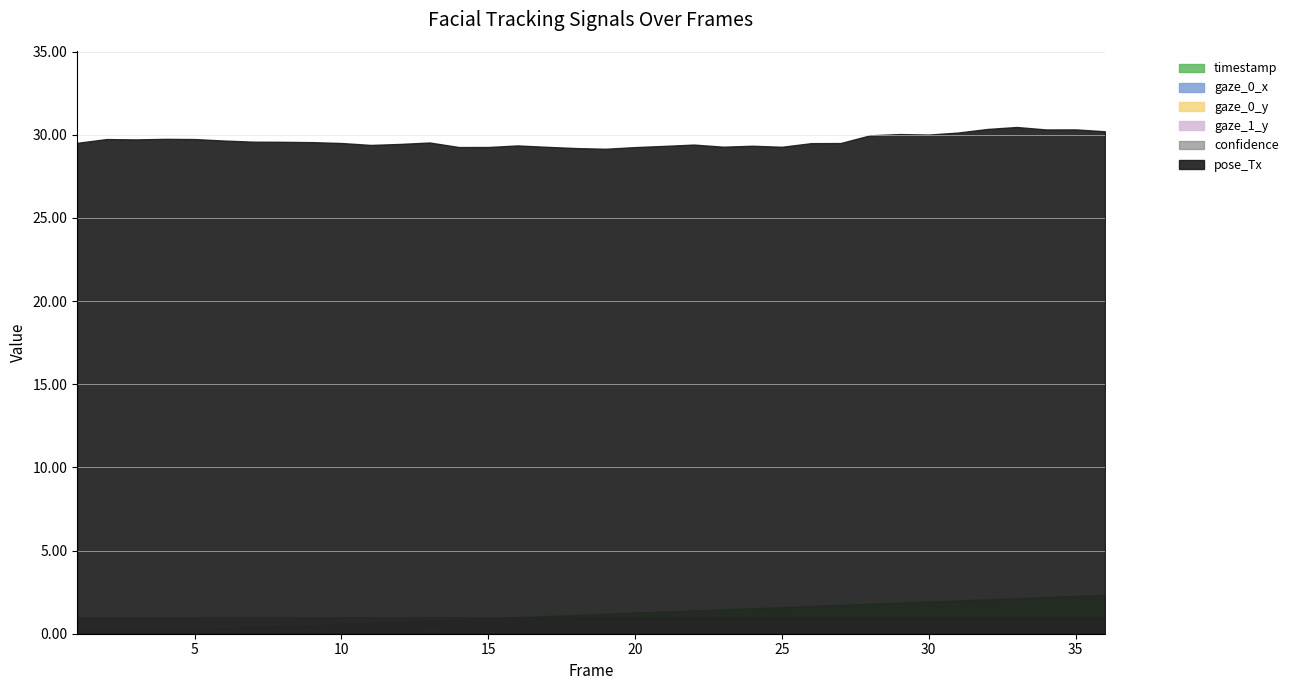

What is the difference between the timestamp values at 19 and 36?

1.1